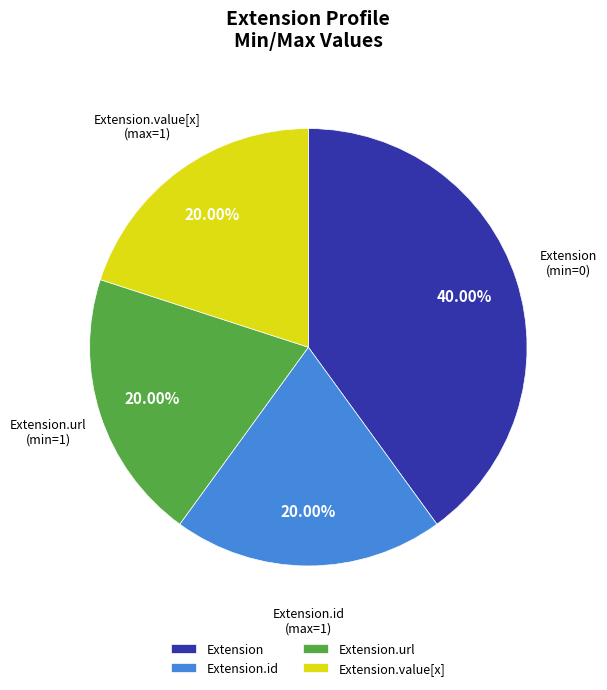

Is there any slice that represents more than half of the pie?

No